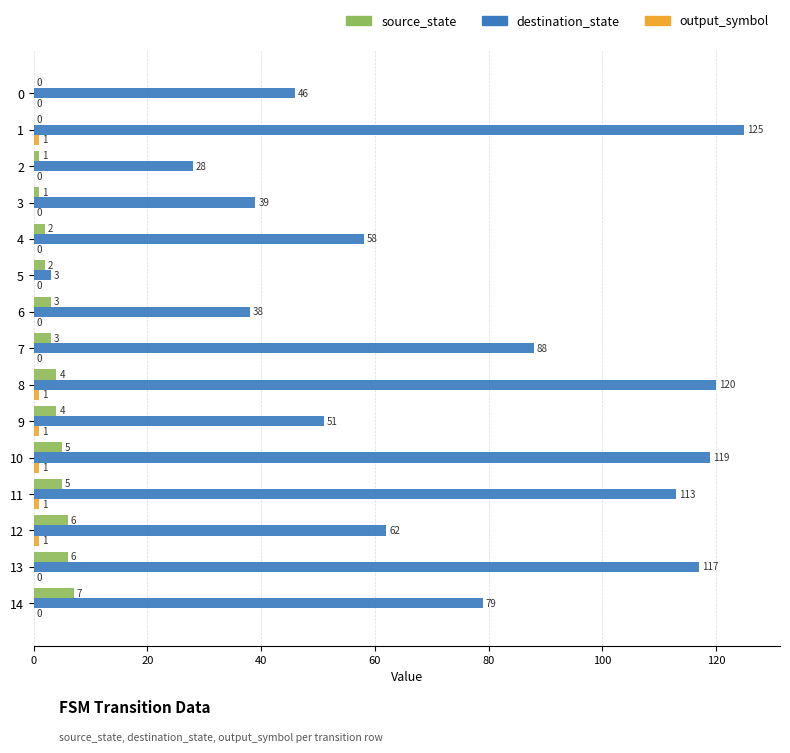

Which series has the largest total across all categories?

destination_state